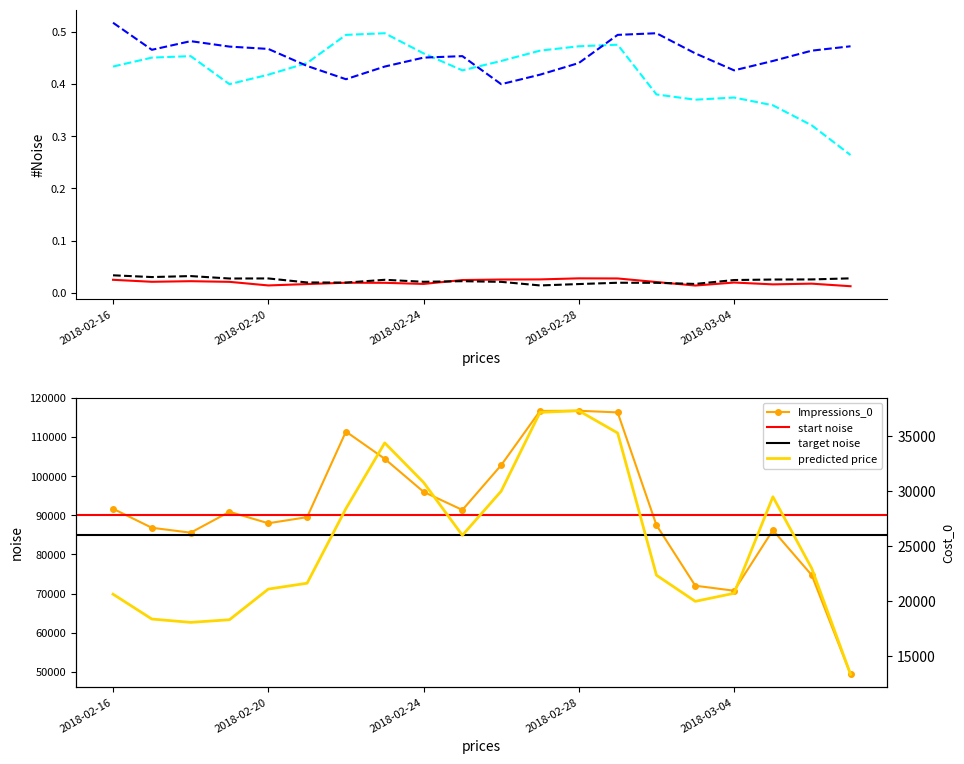

Reading left to right, transcribe all the data shown in this chart.

OverallCompetitionWin_0: 2018-02-16=0.0	2018-02-17=0.0	2018-02-18=0.0	2018-02-19=0.0	2018-02-20=0.0	2018-02-21=0.0	2018-02-22=0.0	2018-02-23=0.0	2018-02-24=0.0	2018-02-25=0.0	2018-02-26=0.0	2018-02-27=0.0	2018-02-28=0.0	2018-03-01=0.0	2018-03-02=0.0	2018-03-03=0.0	2018-03-04=0.0	2018-03-05=0.0	2018-03-06=0.0	2018-03-07=0.0
Reach_0: 2018-02-16=0.4	2018-02-17=0.5	2018-02-18=0.5	2018-02-19=0.4	2018-02-20=0.4	2018-02-21=0.4	2018-02-22=0.5	2018-02-23=0.5	2018-02-24=0.5	2018-02-25=0.4	2018-02-26=0.4	2018-02-27=0.5	2018-02-28=0.5	2018-03-01=0.5	2018-03-02=0.4	2018-03-03=0.4	2018-03-04=0.4	2018-03-05=0.4	2018-03-06=0.3	2018-03-07=0.3
OverallCompetitionWin_1: 2018-02-16=0.0	2018-02-17=0.0	2018-02-18=0.0	2018-02-19=0.0	2018-02-20=0.0	2018-02-21=0.0	2018-02-22=0.0	2018-02-23=0.0	2018-02-24=0.0	2018-02-25=0.0	2018-02-26=0.0	2018-02-27=0.0	2018-02-28=0.0	2018-03-01=0.0	2018-03-02=0.0	2018-03-03=0.0	2018-03-04=0.0	2018-03-05=0.0	2018-03-06=0.0	2018-03-07=0.0
Reach_1: 2018-02-16=0.5	2018-02-17=0.5	2018-02-18=0.5	2018-02-19=0.5	2018-02-20=0.5	2018-02-21=0.4	2018-02-22=0.4	2018-02-23=0.4	2018-02-24=0.5	2018-02-25=0.5	2018-02-26=0.4	2018-02-27=0.4	2018-02-28=0.4	2018-03-01=0.5	2018-03-02=0.5	2018-03-03=0.5	2018-03-04=0.4	2018-03-05=0.4	2018-03-06=0.5	2018-03-07=0.5
Impressions_0: 2018-02-16=91670.0	2018-02-17=86815.0	2018-02-18=85561.0	2018-02-19=90892.0	2018-02-20=87967.0	2018-02-21=89526.0	2018-02-22=111370.0	2018-02-23=104412.0	2018-02-24=95988.0	2018-02-25=91362.0	2018-02-26=102794.0	2018-02-27=116630.0	2018-02-28=116678.0	2018-03-01=116261.0	2018-03-02=87481.0	2018-03-03=72027.0	2018-03-04=70749.0	2018-03-05=86208.0	2018-03-06=74723.0	2018-03-07=49427.0
Cost_0: 2018-02-16=20611.5	2018-02-17=18354.0	2018-02-18=18049.5	2018-02-19=18291.0	2018-02-20=21073.5	2018-02-21=21609.0	2018-02-22=28388.0	2018-02-23=34352.5	2018-02-24=30764.5	2018-02-25=25960.0	2018-02-26=29971.0	2018-02-27=37128.0	2018-02-28=37272.0	2018-03-01=35252.0	2018-03-02=22336.0	2018-03-03=19962.0	2018-03-04=20691.0	2018-03-05=29460.0	2018-03-06=22960.0	2018-03-07=13338.0